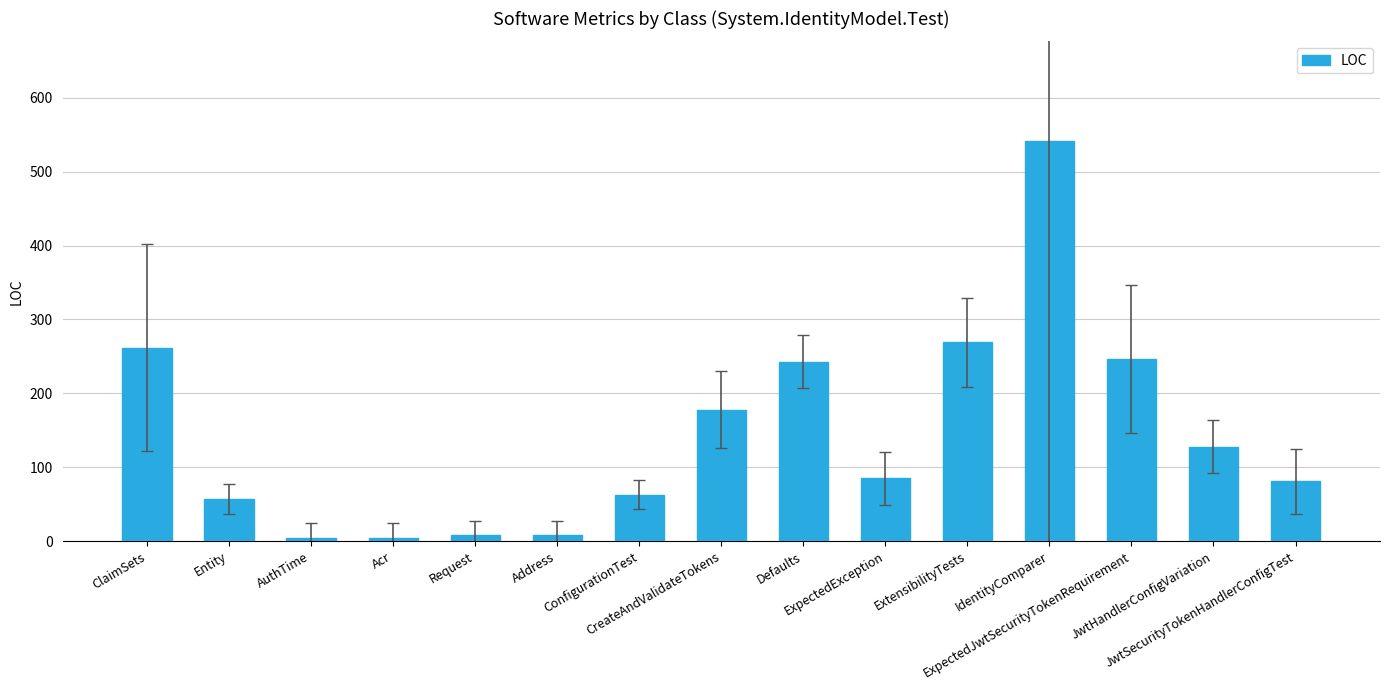

What is the greatest value displayed?

541